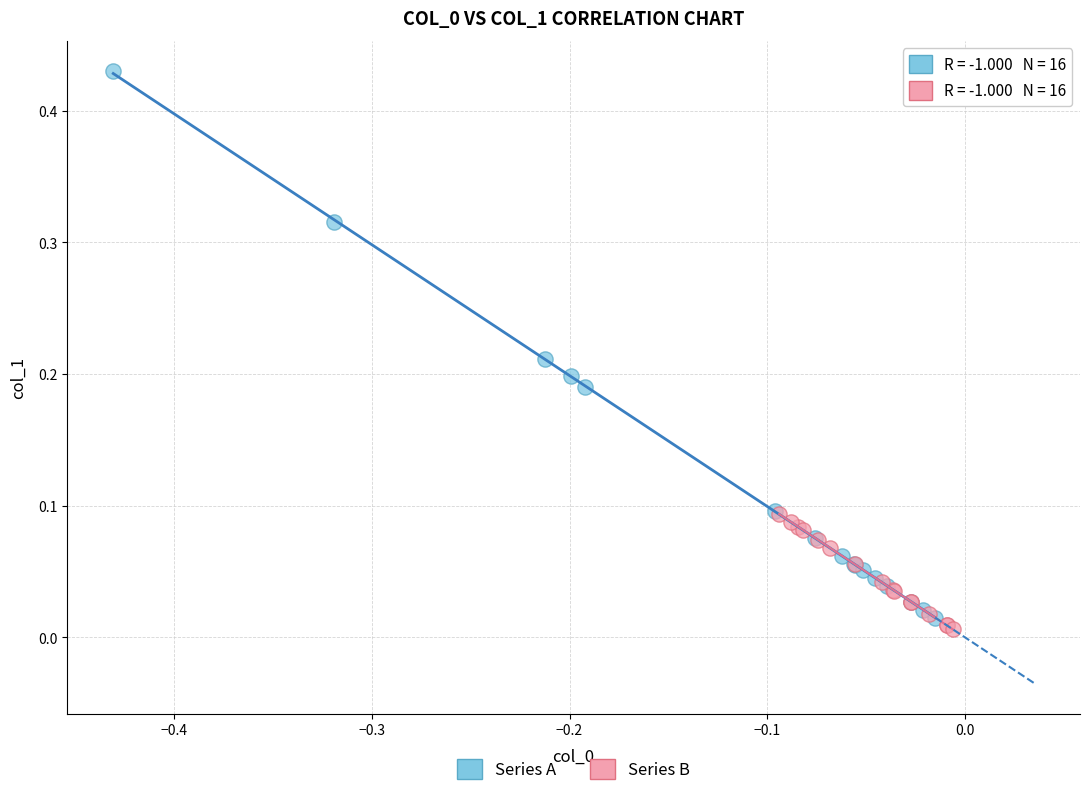

Which series contains the lowest Y value?

Series B